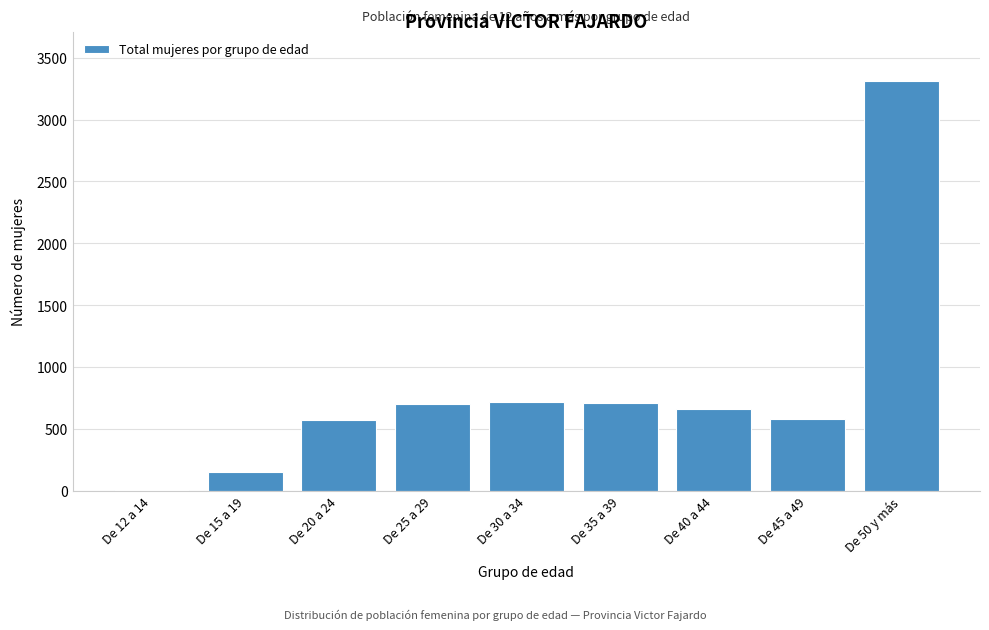

Is it true that the value at De 25 a 29 is 704?

True